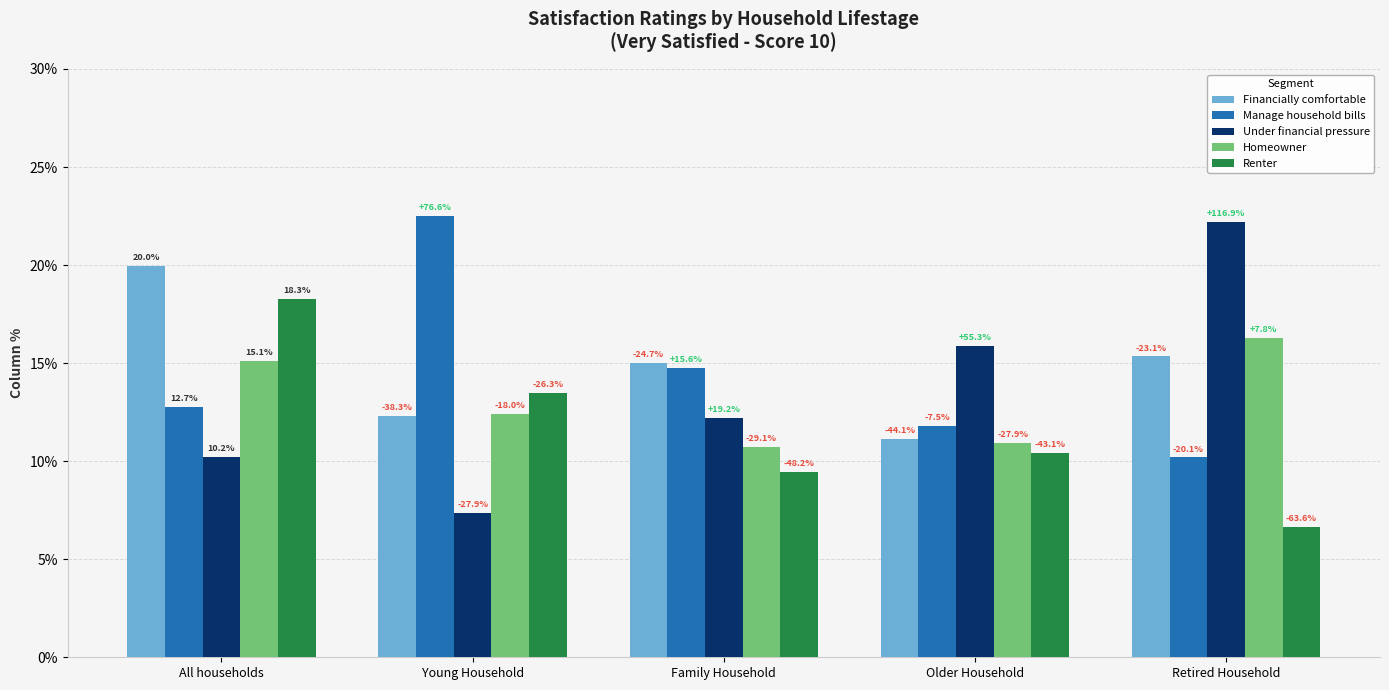

What is the approximate value of Homeowner at Family Household?

0.1